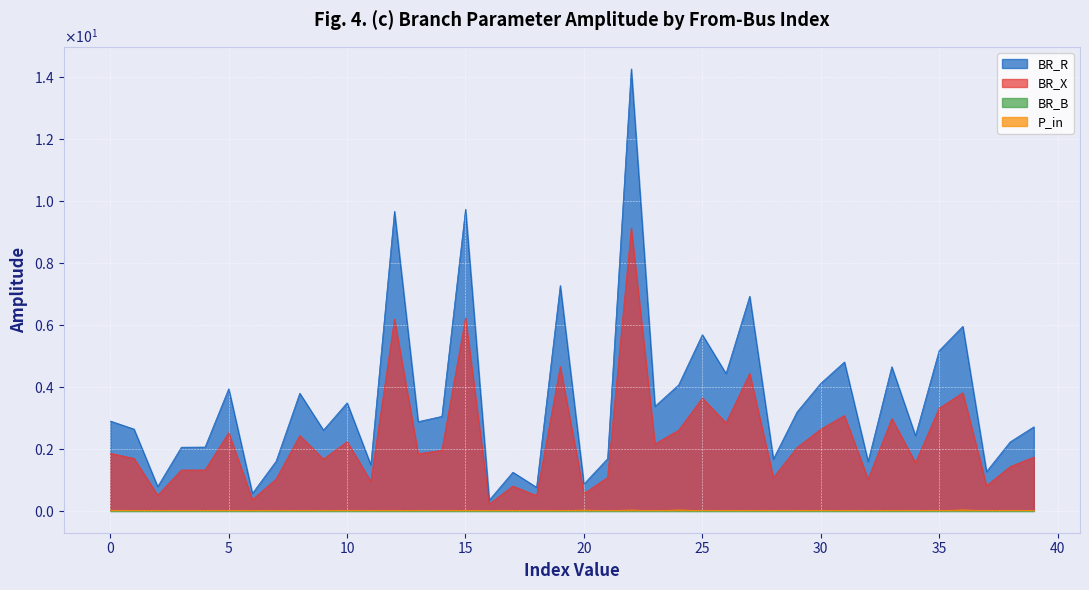

True or false: BR_X and BR_R cross at least once.

False